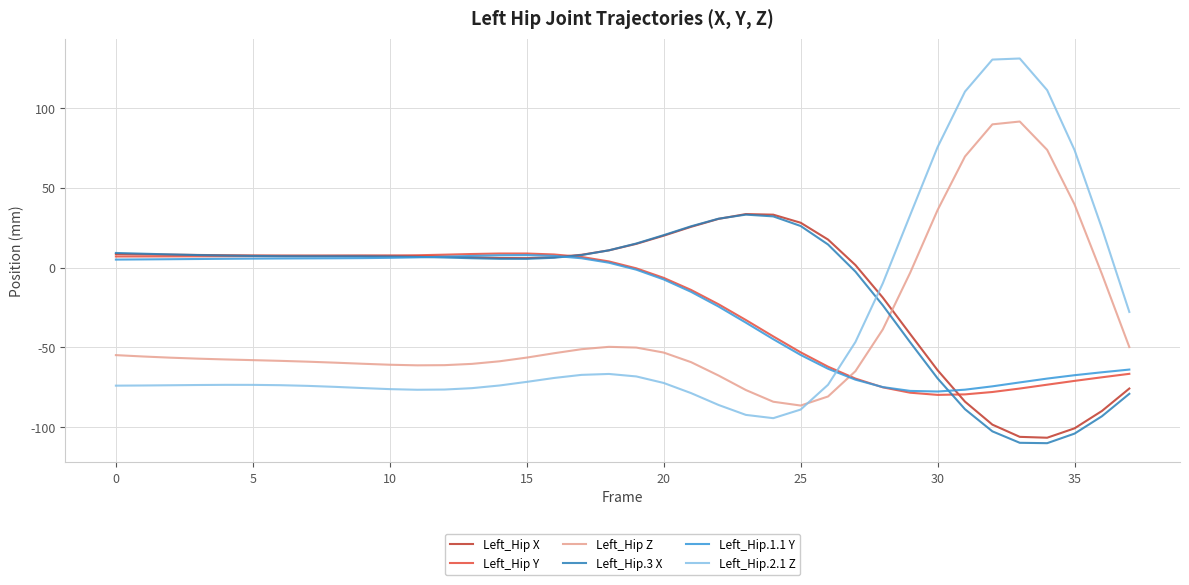

How many times do Left_Hip X and Left_Hip Z cross each other?

1